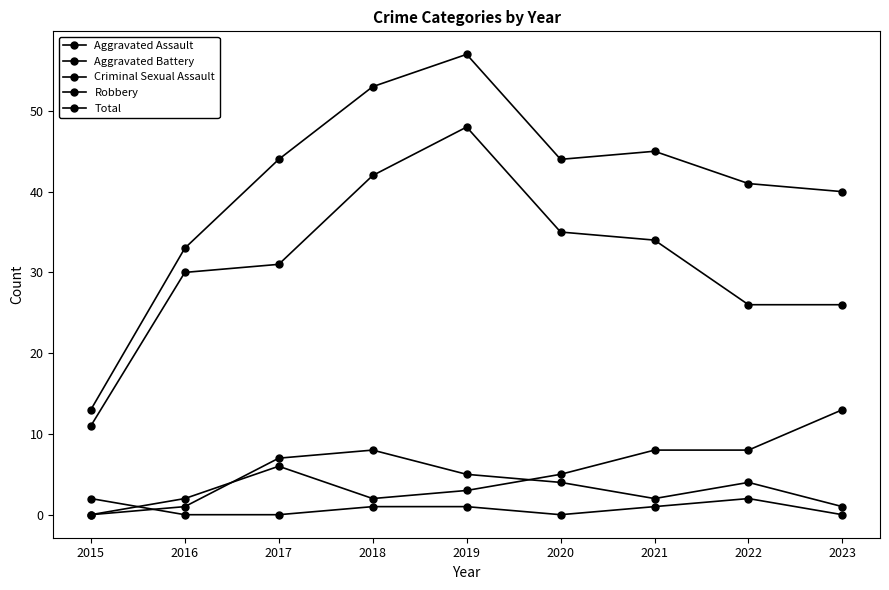

What is the difference between the highest and lowest values at 2023?

40